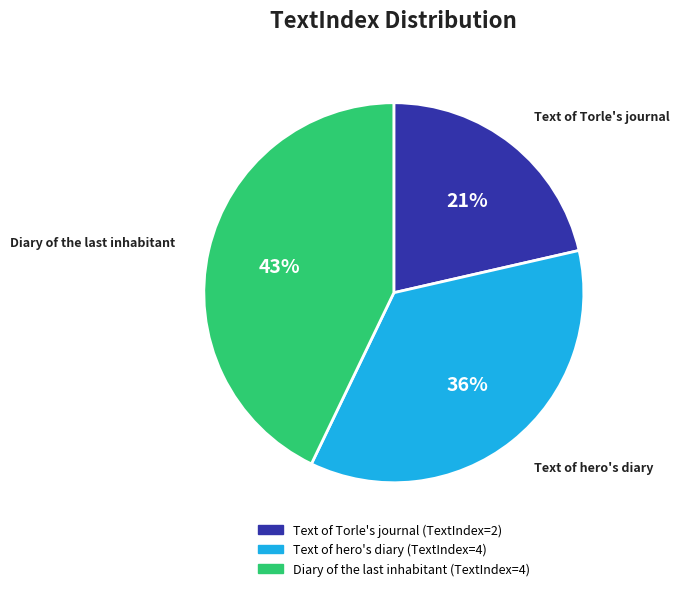

Is the sum of Text of Torle's journal and Text of hero's diary greater than half?

Yes